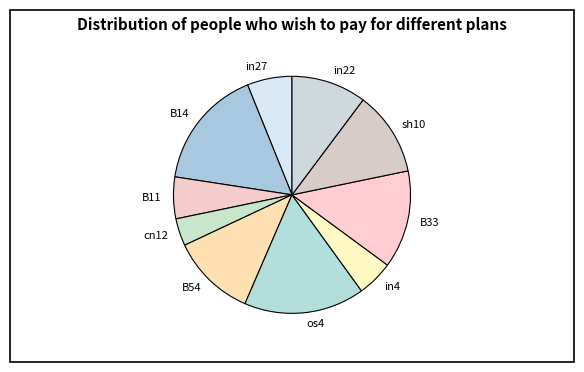

Between in27 and B14, which is larger?

B14